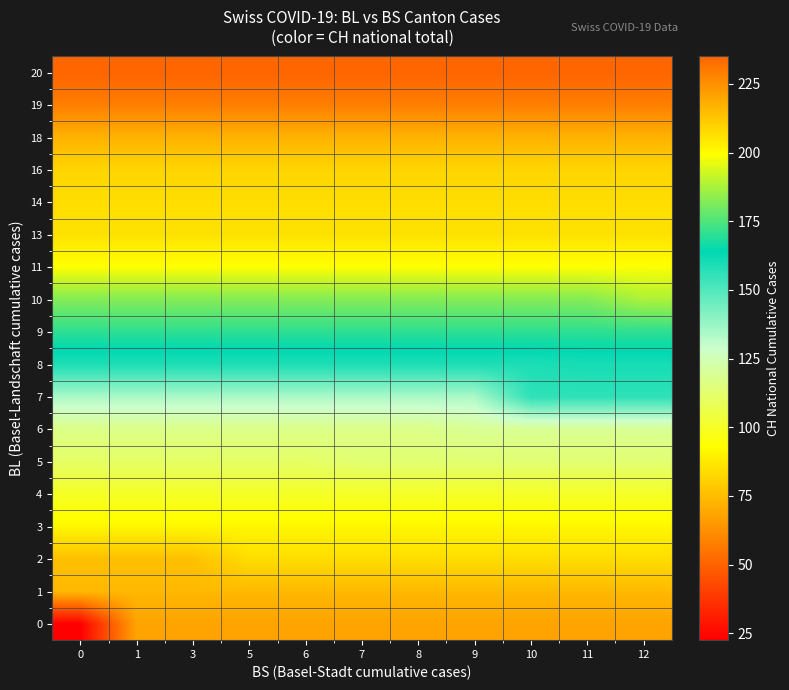

Reading left to right, what are all the values shown in this chart?

0: 0=22.5	1=68.0	3=68.0	5=68.0	6=68.0	7=68.0	8=68.0	9=68.0	10=68.0	11=68.0	12=68.0
1: 0=74.0	1=74.0	3=74.0	5=74.0	6=74.0	7=74.0	8=74.0	9=74.0	10=74.0	11=74.0	12=74.0
2: 0=76.0	1=76.0	3=76.0	5=84.0	6=84.0	7=84.0	8=84.0	9=84.0	10=84.0	11=84.0	12=84.0
3: 0=91.0	1=91.0	3=91.0	5=91.0	6=91.0	7=91.0	8=91.0	9=91.0	10=91.0	11=91.0	12=91.0
4: 0=100.0	1=100.0	3=100.0	5=100.0	6=100.0	7=100.0	8=100.0	9=100.0	10=100.0	11=100.0	12=100.0
5: 0=111.0	1=111.0	3=111.0	5=111.0	6=111.0	7=113.0	8=113.0	9=113.0	10=113.0	11=113.0	12=113.0
6: 0=117.0	1=117.0	3=117.0	5=117.0	6=117.0	7=117.0	8=117.0	9=119.0	10=119.0	11=119.0	12=119.0
7: 0=134.3	1=134.3	3=134.3	5=134.3	6=134.3	7=134.3	8=134.3	9=134.3	10=156.0	11=156.0	12=156.0
8: 0=159.0	1=159.0	3=159.0	5=159.0	6=159.0	7=159.0	8=159.0	9=159.0	10=159.0	11=160.0	12=160.0
9: 0=170.4	1=170.4	3=170.4	5=170.4	6=170.4	7=170.4	8=170.4	9=170.4	10=170.4	11=170.4	12=170.4
10: 0=182.3	1=182.3	3=182.3	5=182.3	6=182.3	7=182.3	8=182.3	9=182.3	10=182.3	11=182.3	12=188.0
11: 0=199.0	1=199.0	3=199.0	5=199.0	6=199.0	7=199.0	8=199.0	9=199.0	10=199.0	11=199.0	12=199.0
13: 0=206.0	1=206.0	3=206.0	5=206.0	6=206.0	7=206.0	8=206.0	9=206.0	10=206.0	11=206.0	12=206.0
14: 0=207.0	1=207.0	3=207.0	5=207.0	6=207.0	7=207.0	8=207.0	9=207.0	10=207.0	11=207.0	12=207.0
16: 0=209.0	1=209.0	3=209.0	5=209.0	6=209.0	7=209.0	8=209.0	9=209.0	10=209.0	11=209.0	12=209.0
18: 0=217.0	1=217.0	3=217.0	5=217.0	6=217.0	7=217.0	8=217.0	9=217.0	10=217.0	11=217.0	12=217.0
19: 0=229.0	1=229.0	3=229.0	5=229.0	6=229.0	7=229.0	8=229.0	9=229.0	10=229.0	11=229.0	12=229.0
20: 0=235.0	1=235.0	3=235.0	5=235.0	6=235.0	7=235.0	8=235.0	9=235.0	10=235.0	11=235.0	12=235.0